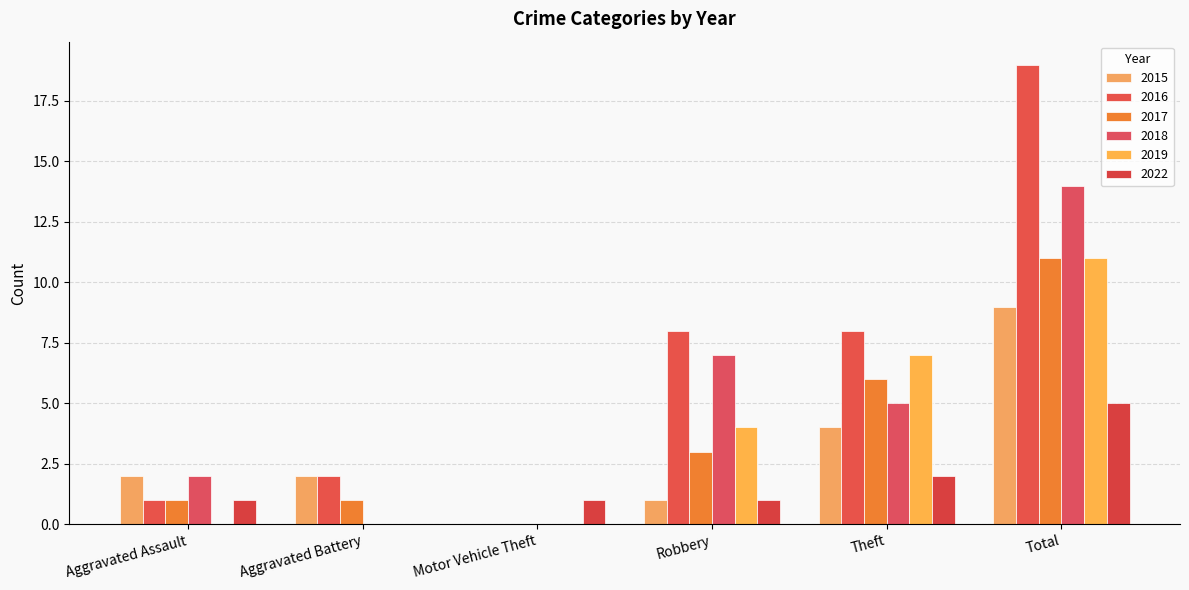

At which label does 2016 reach its minimum?

Motor Vehicle Theft